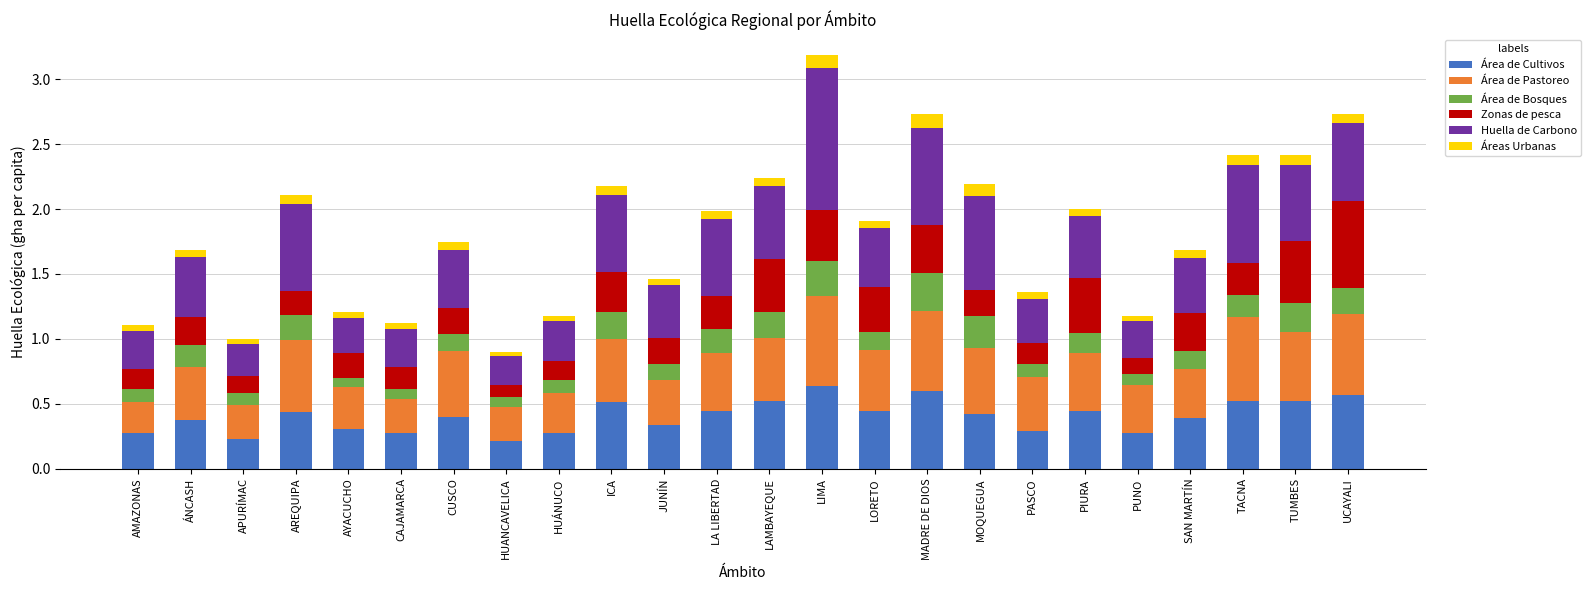

At which category is the sum across all series the highest?

LIMA